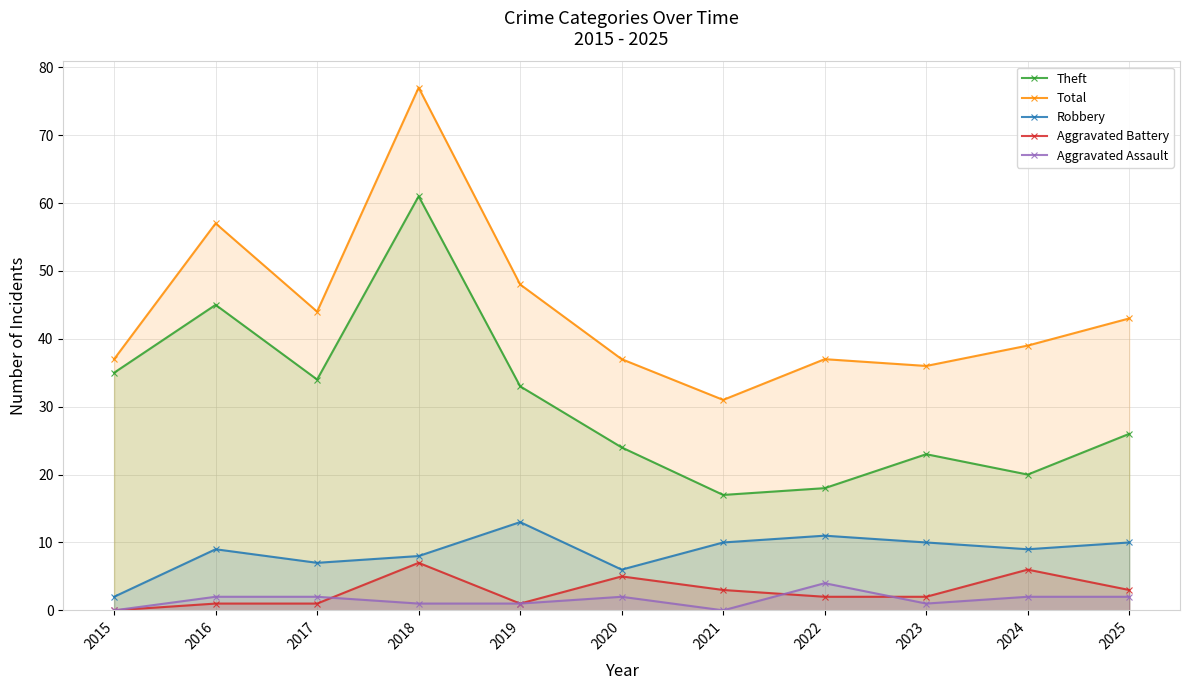

What is the value of the Robbery point at the 7th from the left?

10